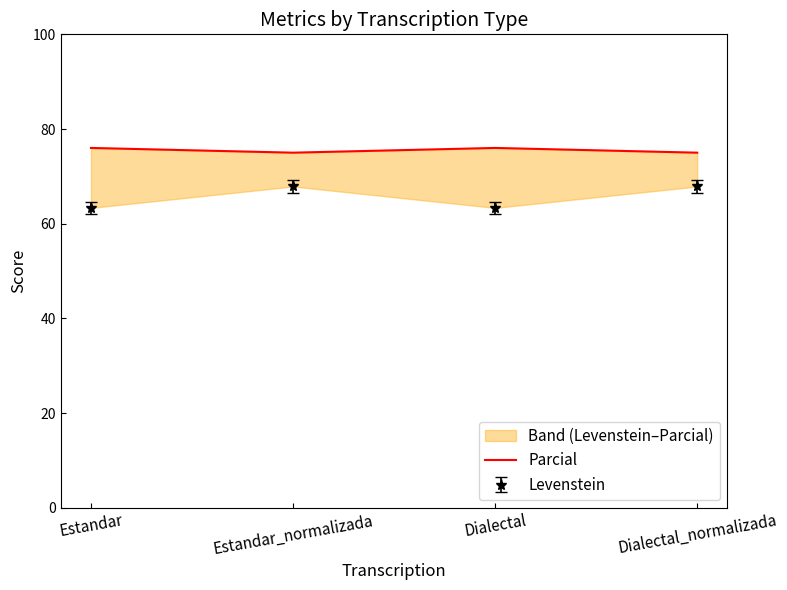

How many values are between 75 and 76?

4